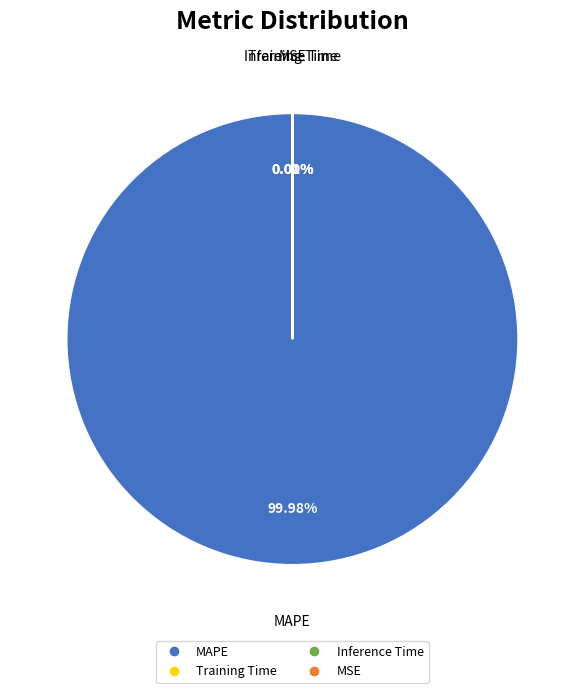

Which slice is the largest?

MAPE